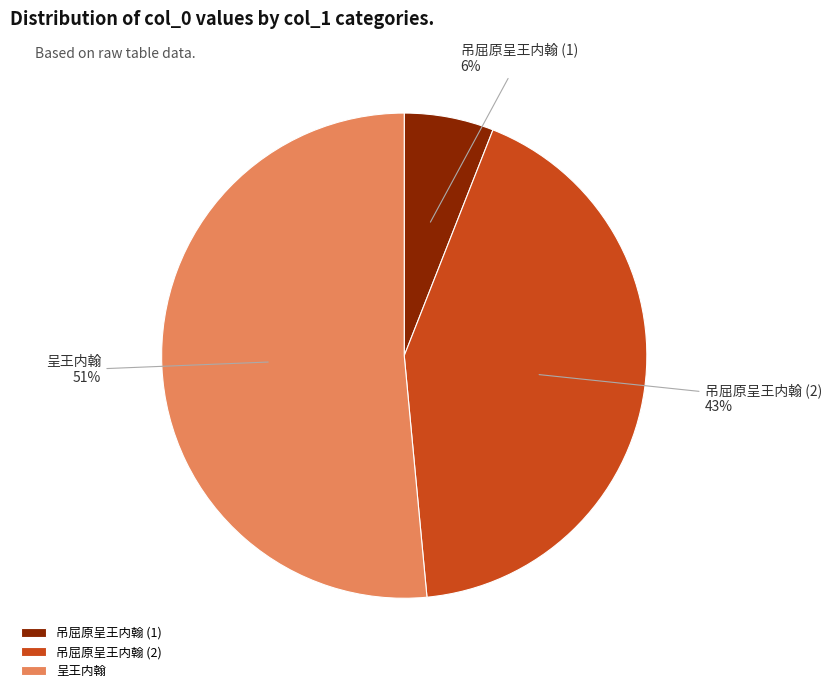

To the nearest percent, what is the combined percentage of 吊屈原呈王内翰 (1) and 吊屈原呈王内翰 (2)?

49%